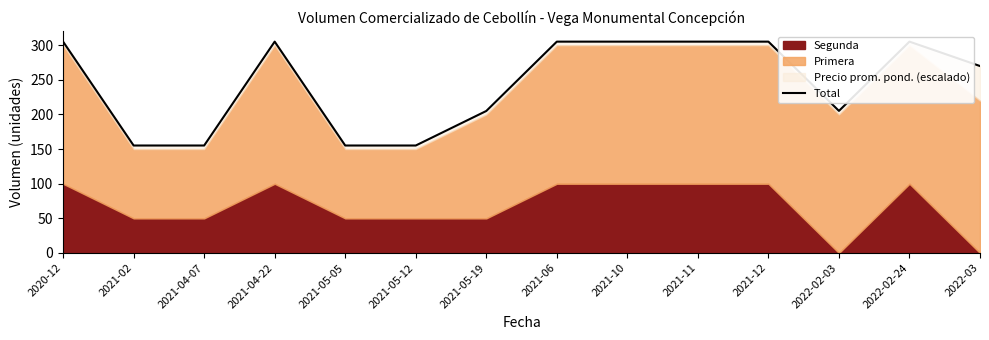

What is the sum of all values?

3437.7